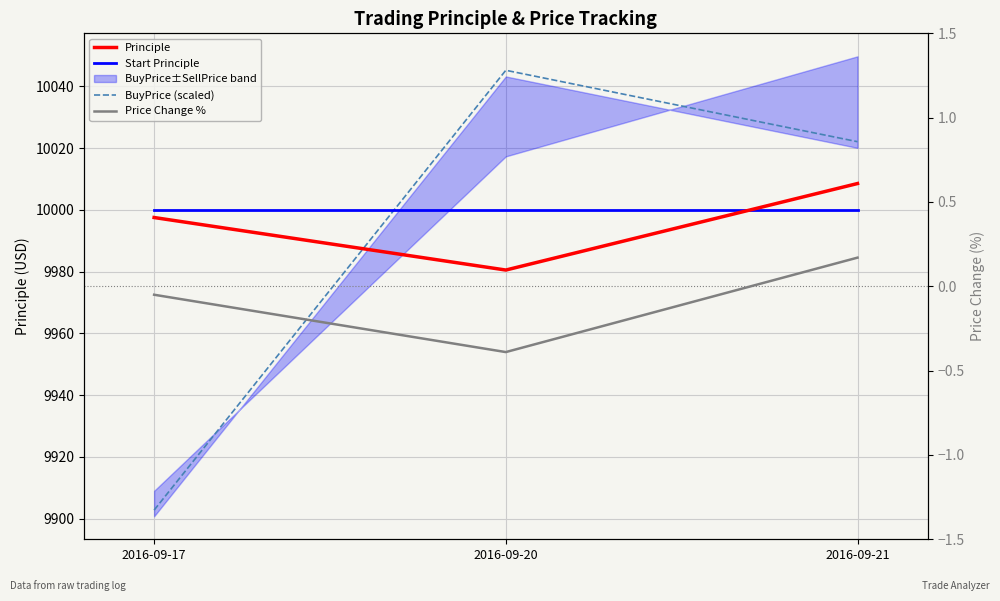

Is the value of Start Principle at 2016-09-20 greater than the value of BuyPrice (scaled) at 2016-09-20?

No